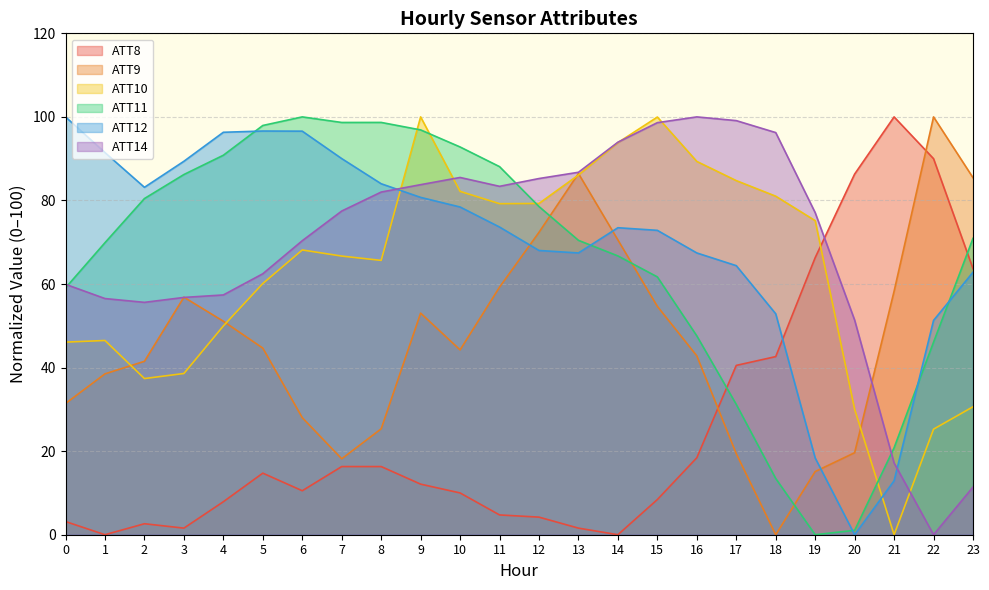

Which series has the largest total across all categories?

ATT12